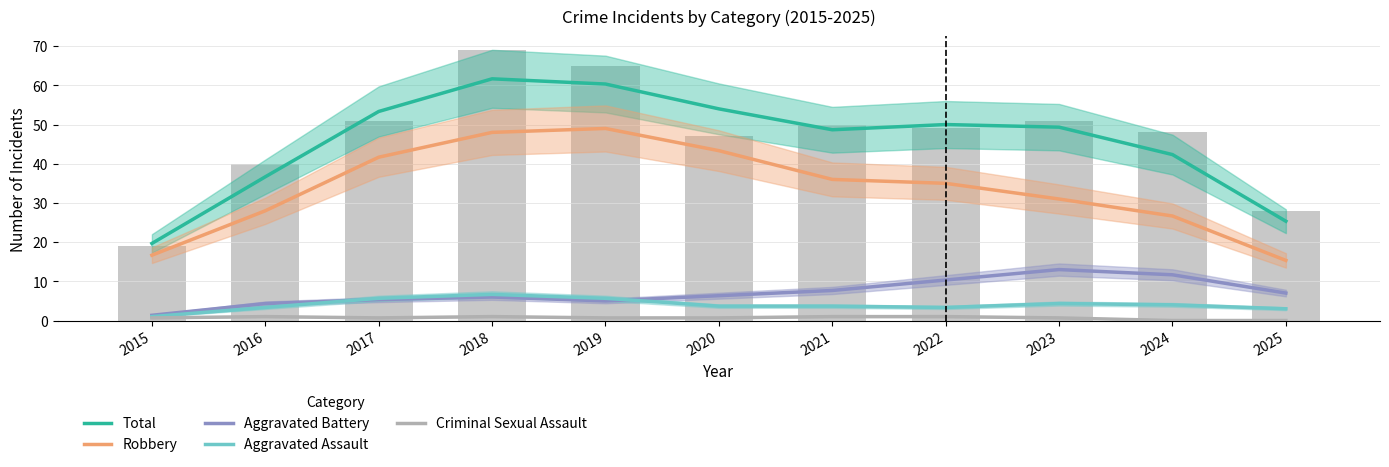

What is the difference between the second highest and second lowest values in the Criminal Sexual Assault series?

1.0